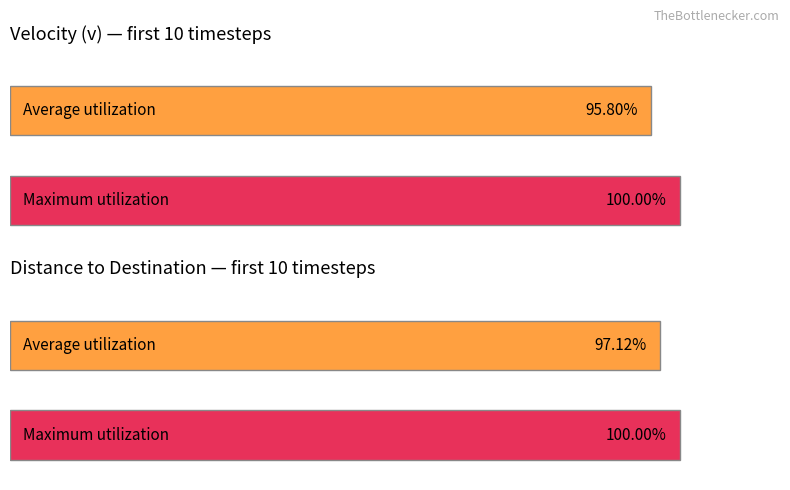

What are all the series names shown in the legend?

Average utilization, Maximum utilization